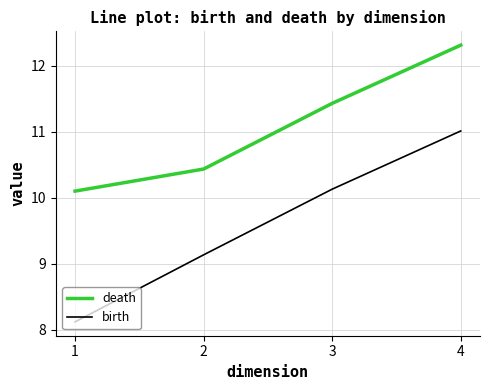

Rank the series at 3 from lowest to highest value.

birth, death